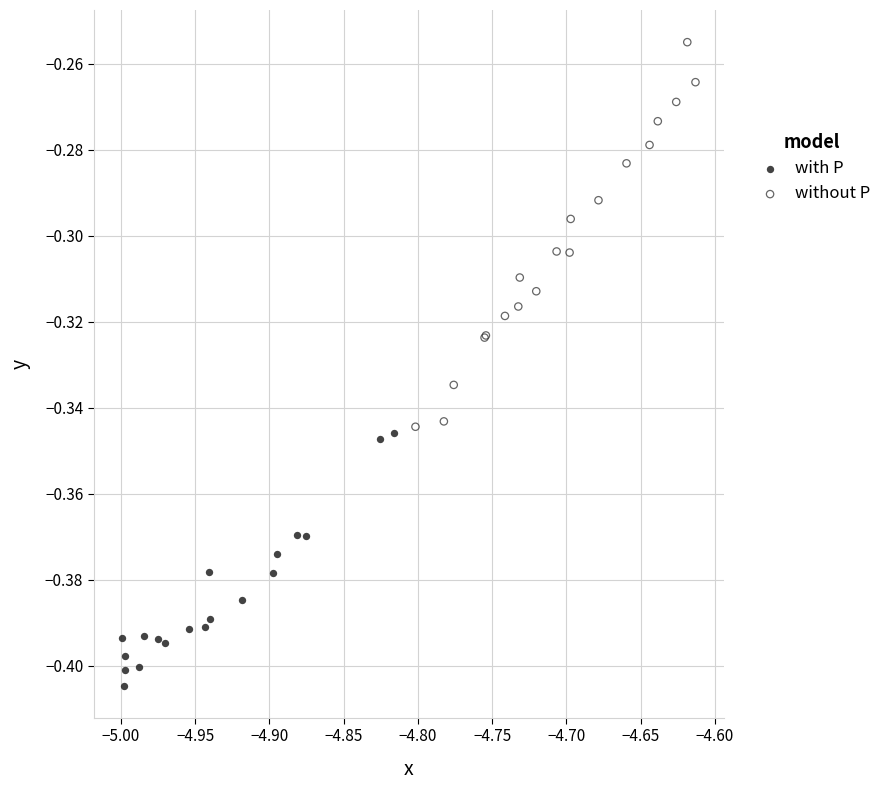

Which series has the widest spread of Y values?

without P